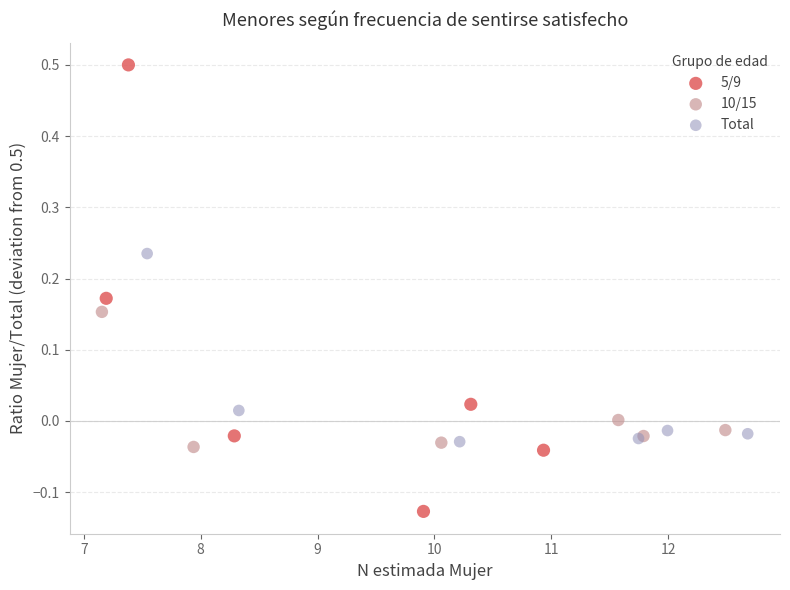

Which series contains the highest Y value?

5/9